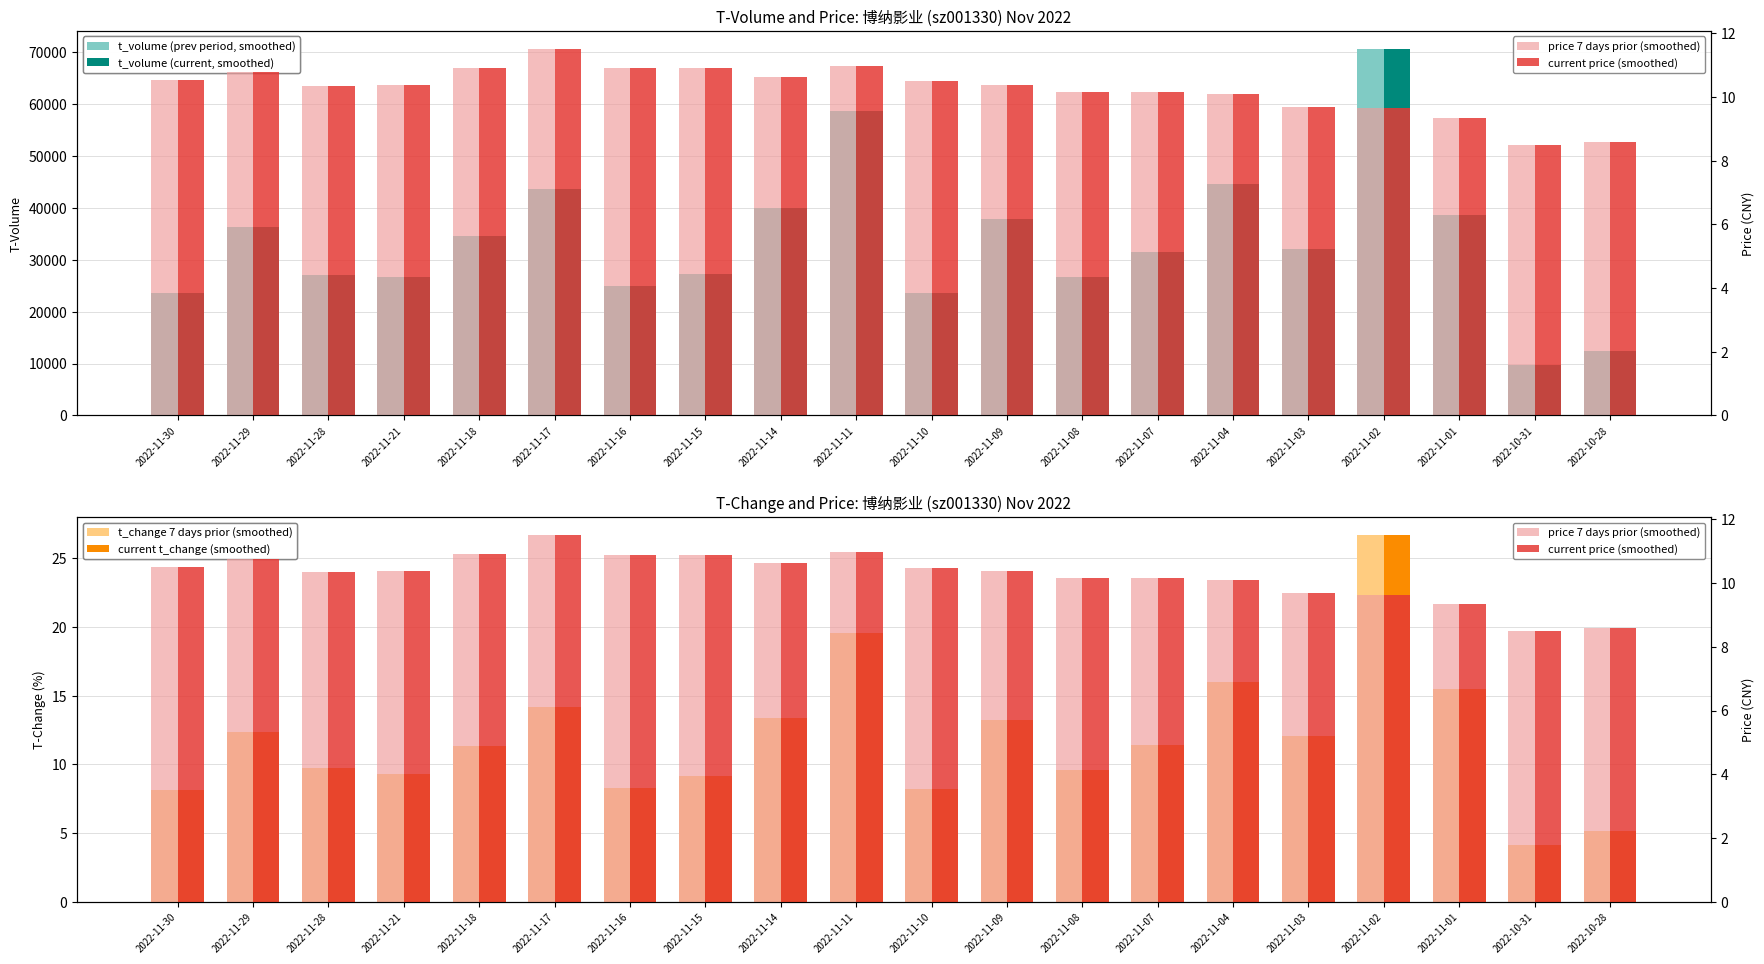

What is the value of the price 7 days prior (smoothed) bar at the 15th from the left?

10.1